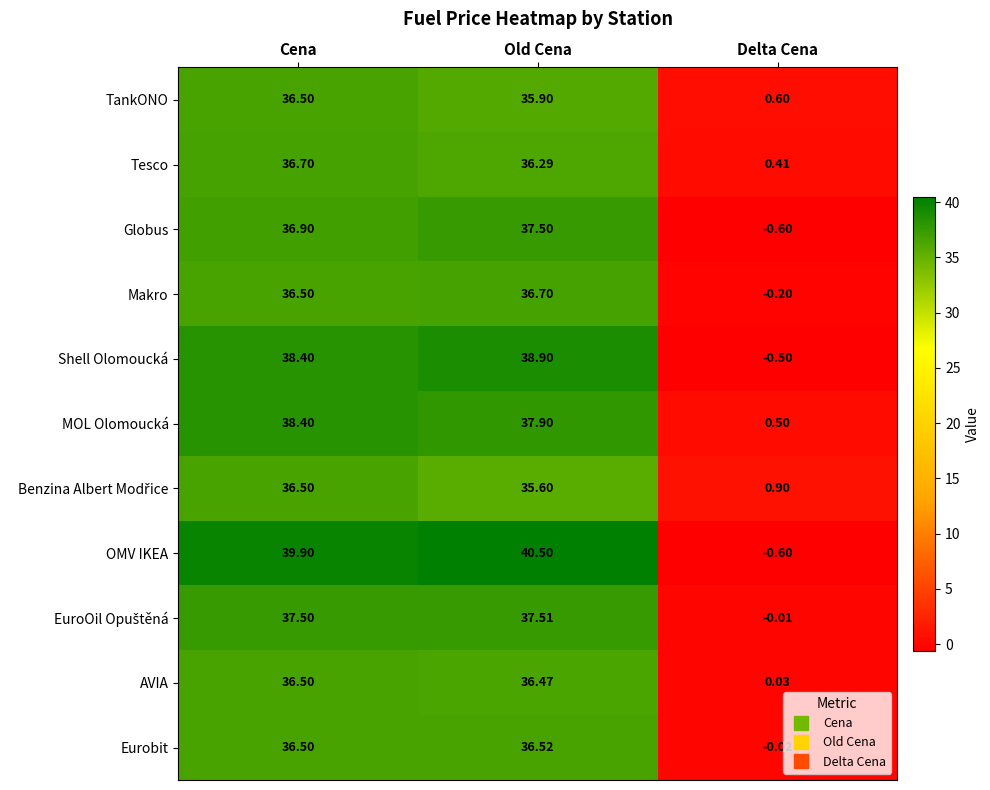

Which series has the largest total across all categories?

OMV IKEA